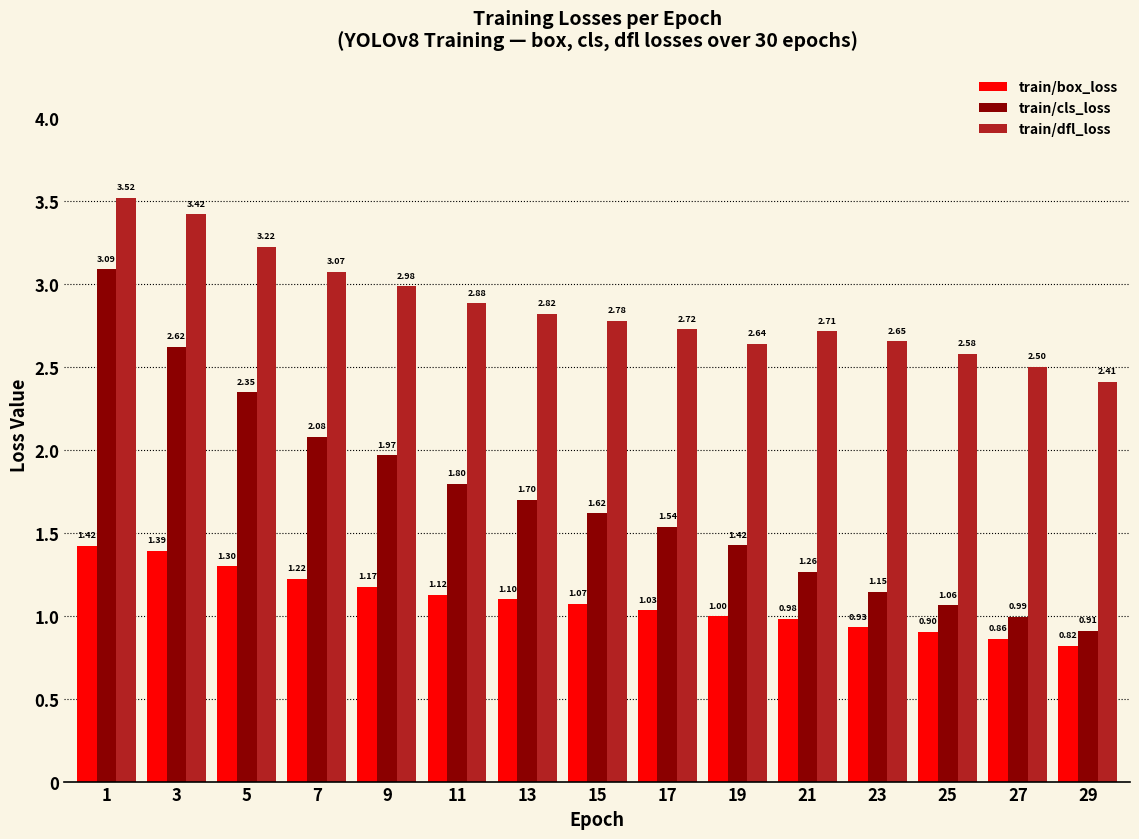

Which series changed the most between 1 and 17?

train/cls_loss